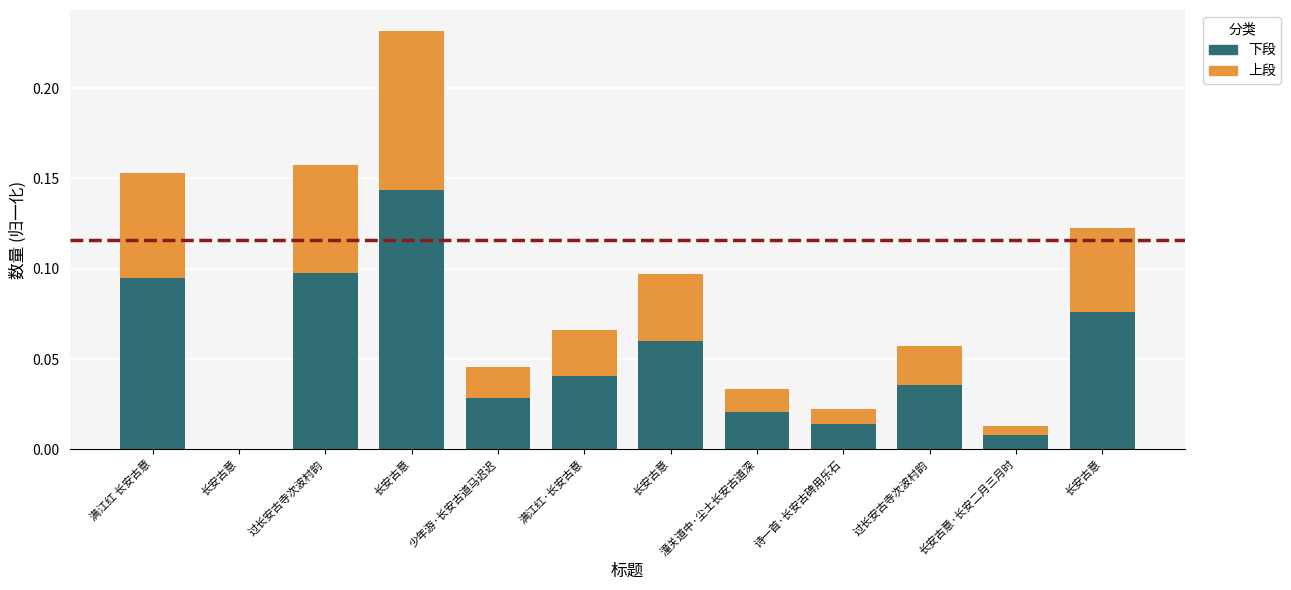

Does the chart contain stacked bars?

Yes